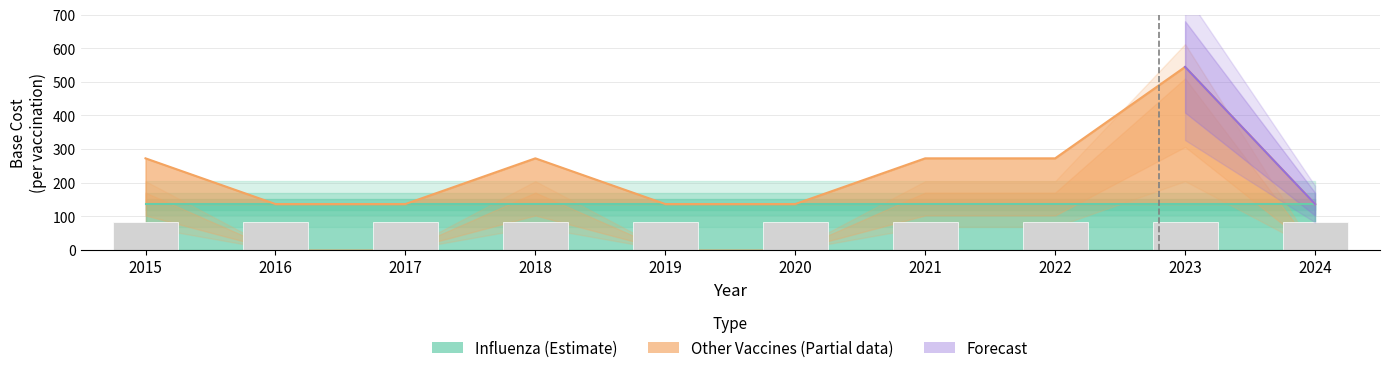

How many bars are there in total?

10